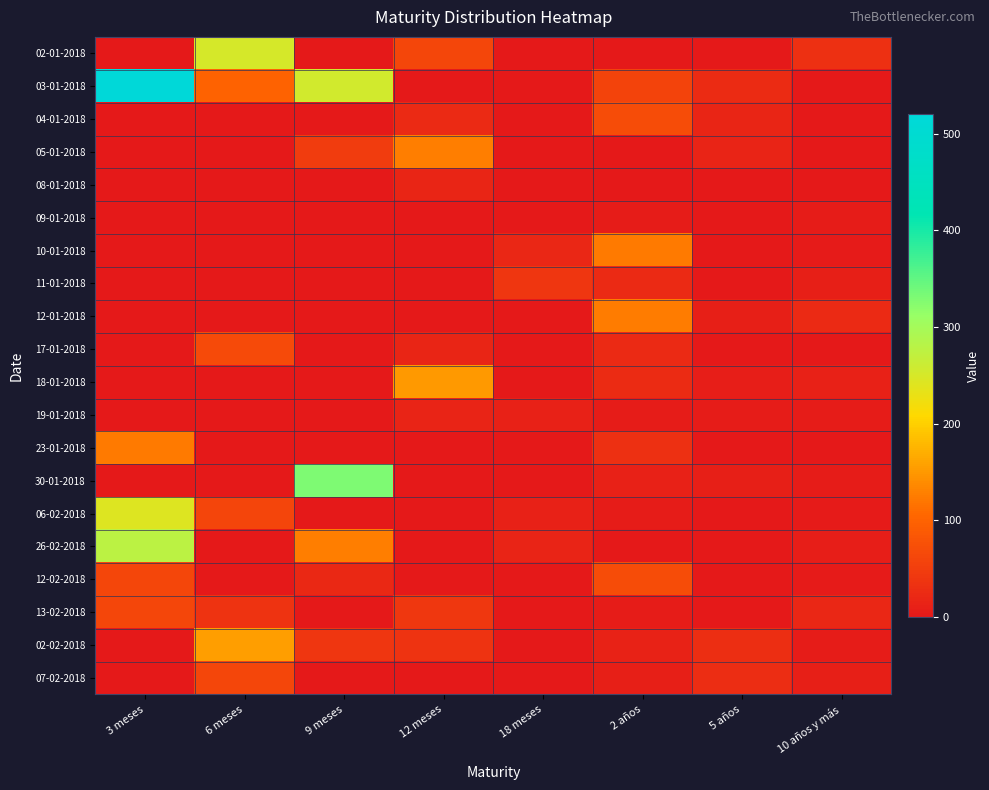

Count the number of categories in the chart.

8